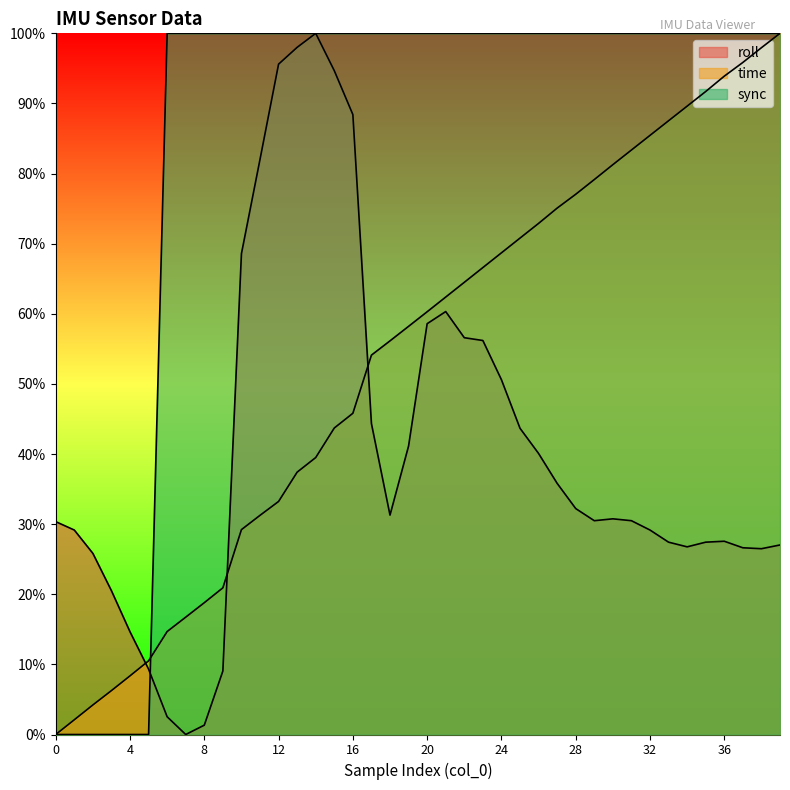

Is the value of sync at 8 greater than the value of time at 8?

Yes